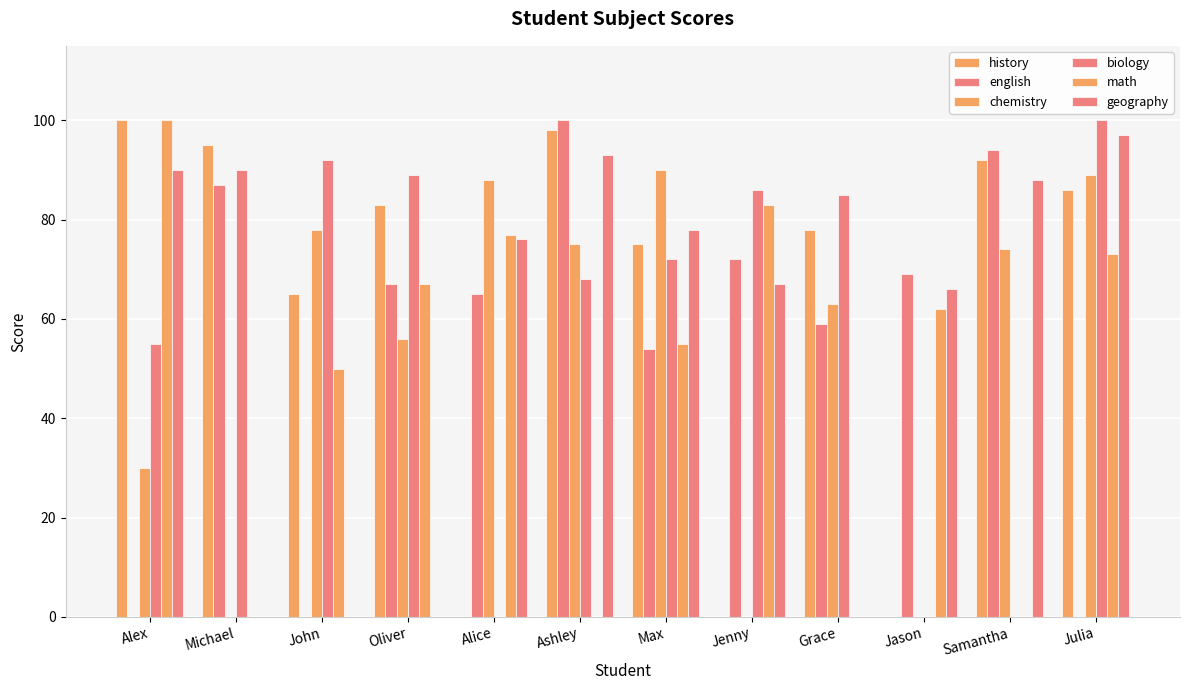

What is the difference between the highest and lowest values at Grace?

85